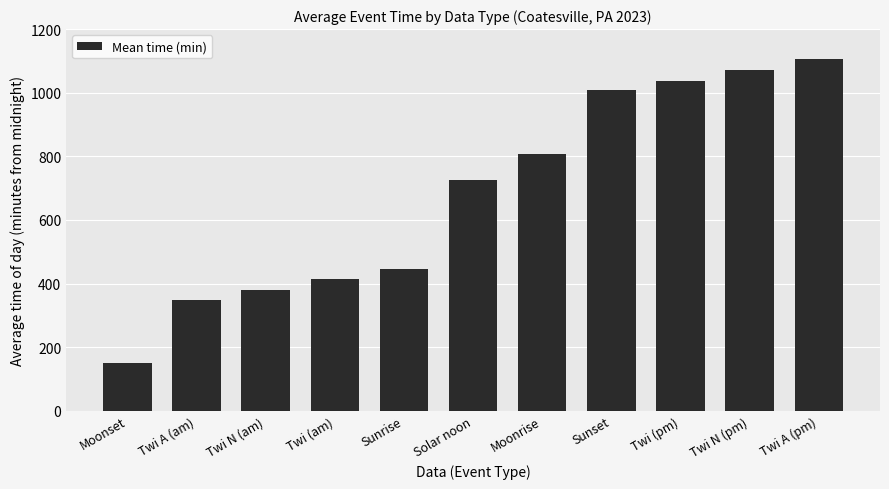

How many bars are there in total?

11